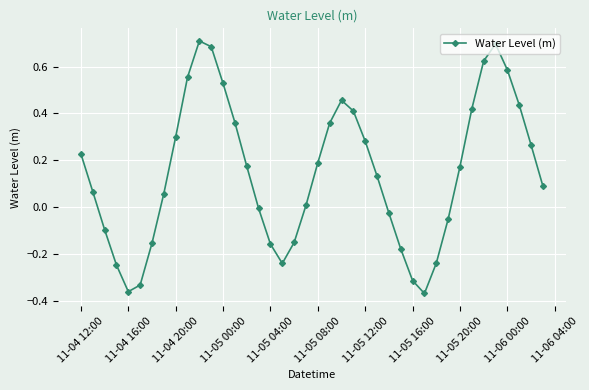

True or false: there are more than 2 points higher than both neighbors.

True